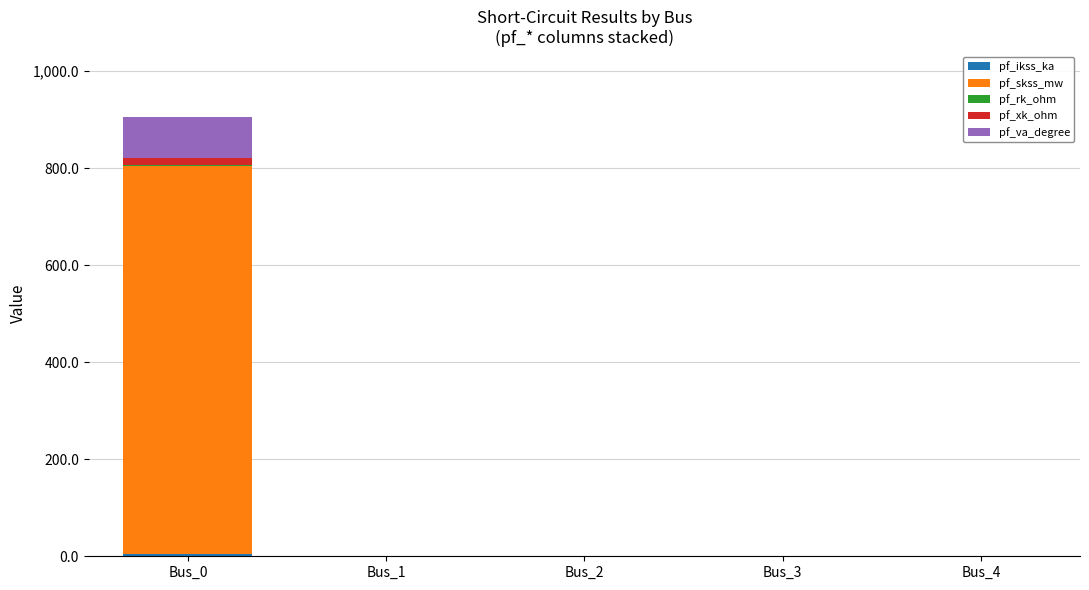

At which category is the sum across all series the highest?

Bus_0